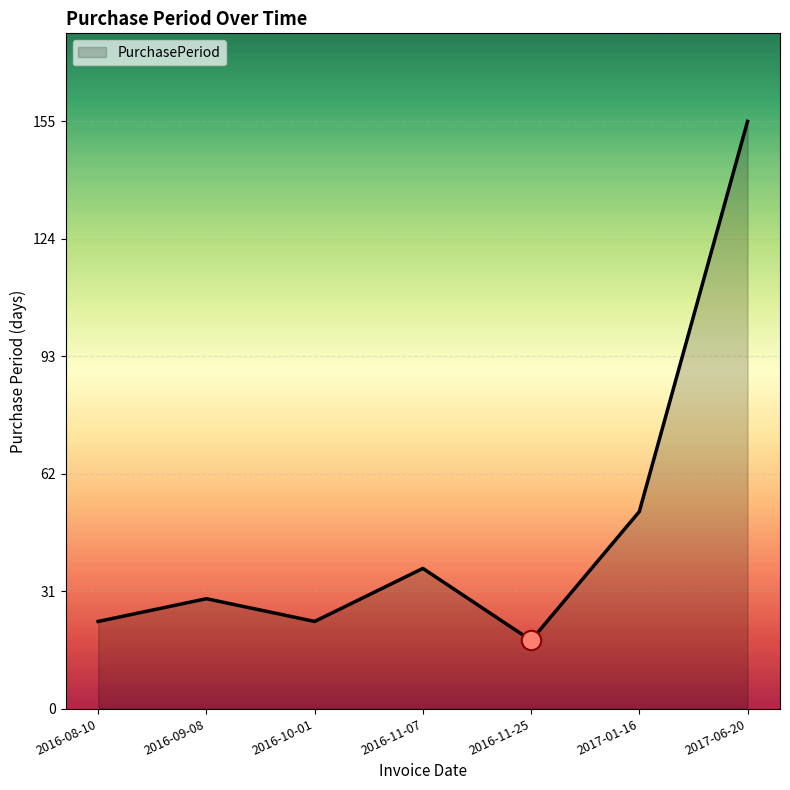

Is it true that the value at 2016-11-25 is 10?

False